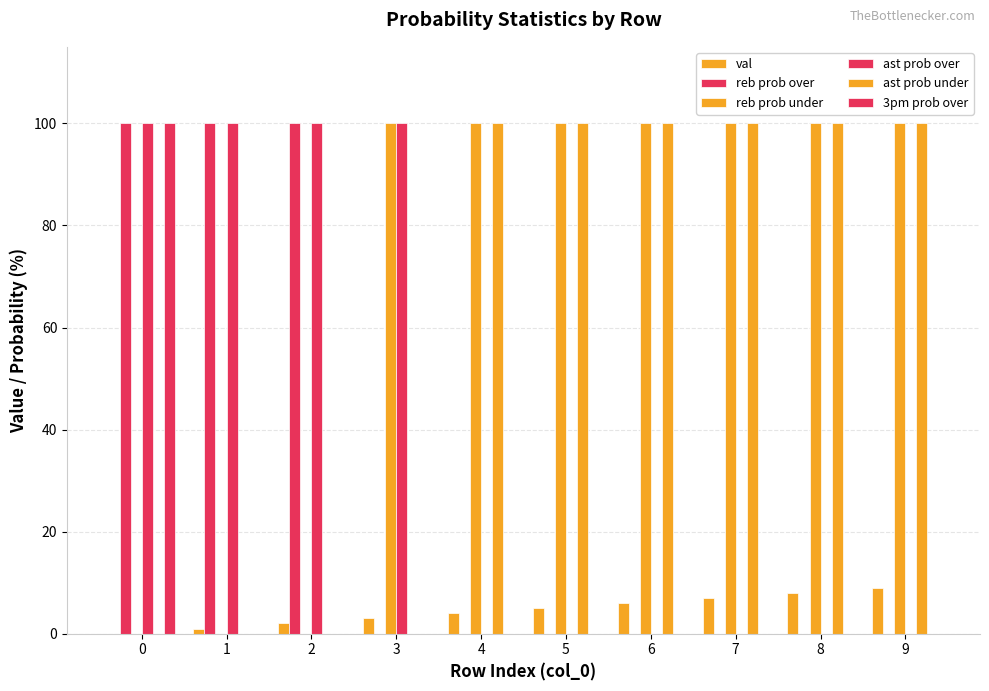

Count the ast prob under values in the range 0 to 100.

10